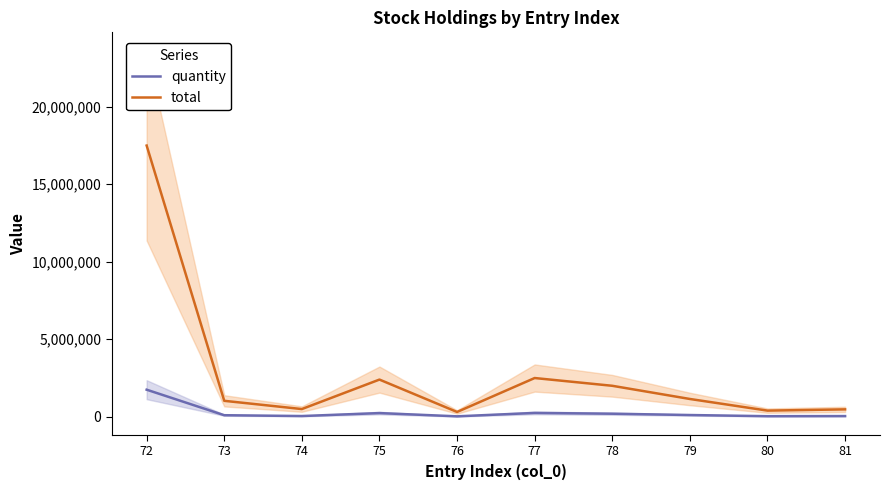

What is the lowest value of the total series?

312740